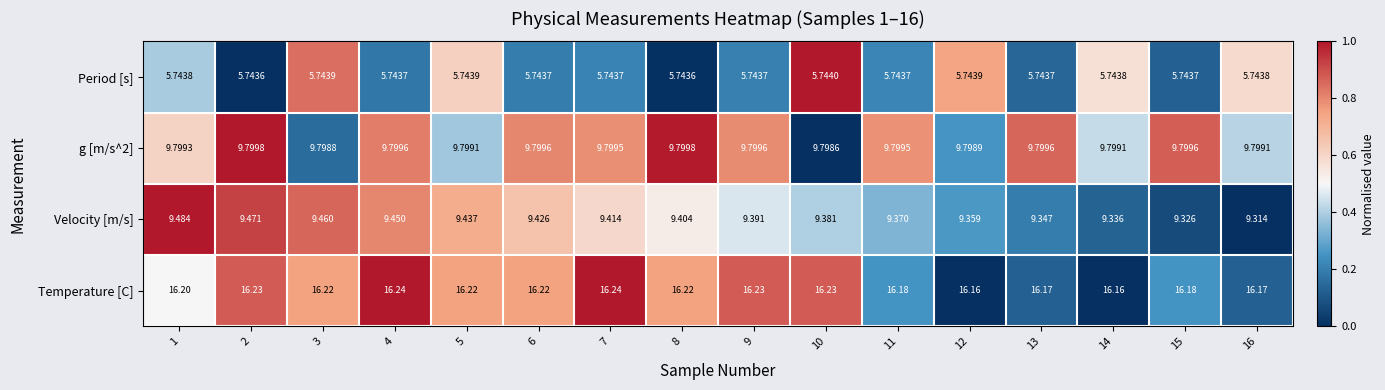

Is the value of Period [s] at 7 greater than the value of Velocity [m/s] at 3?

No